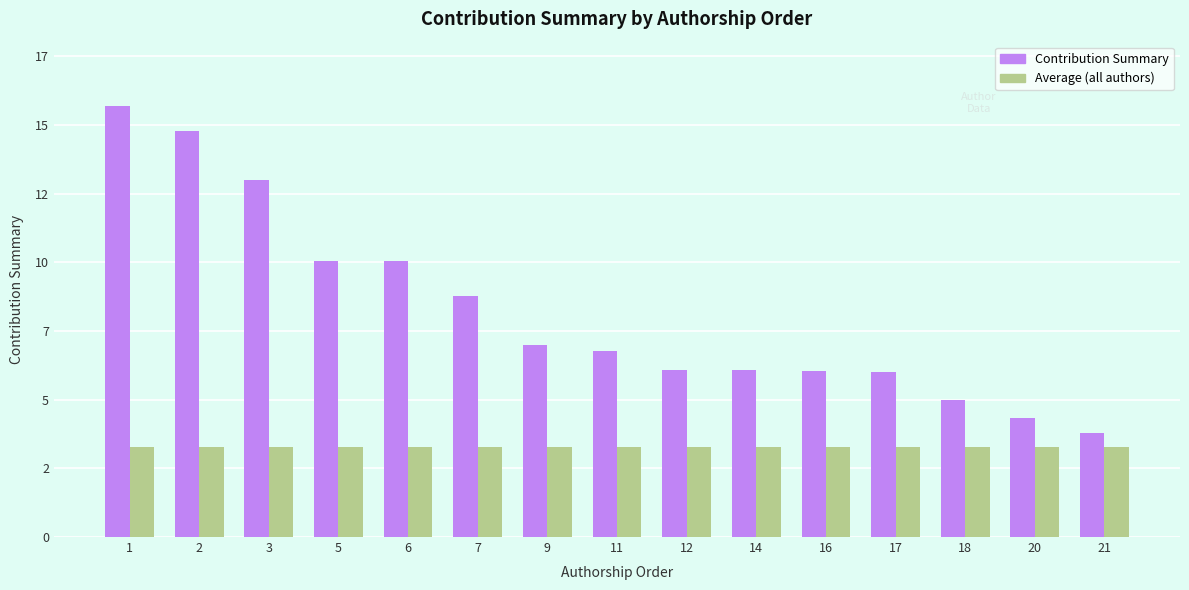

Does the chart contain stacked bars?

No